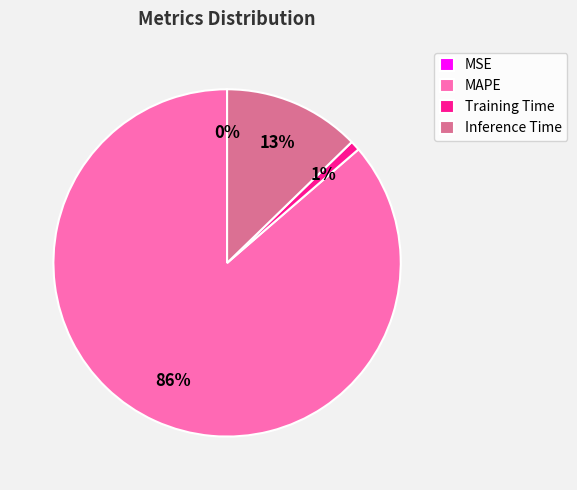

Which slice is the largest?

MAPE